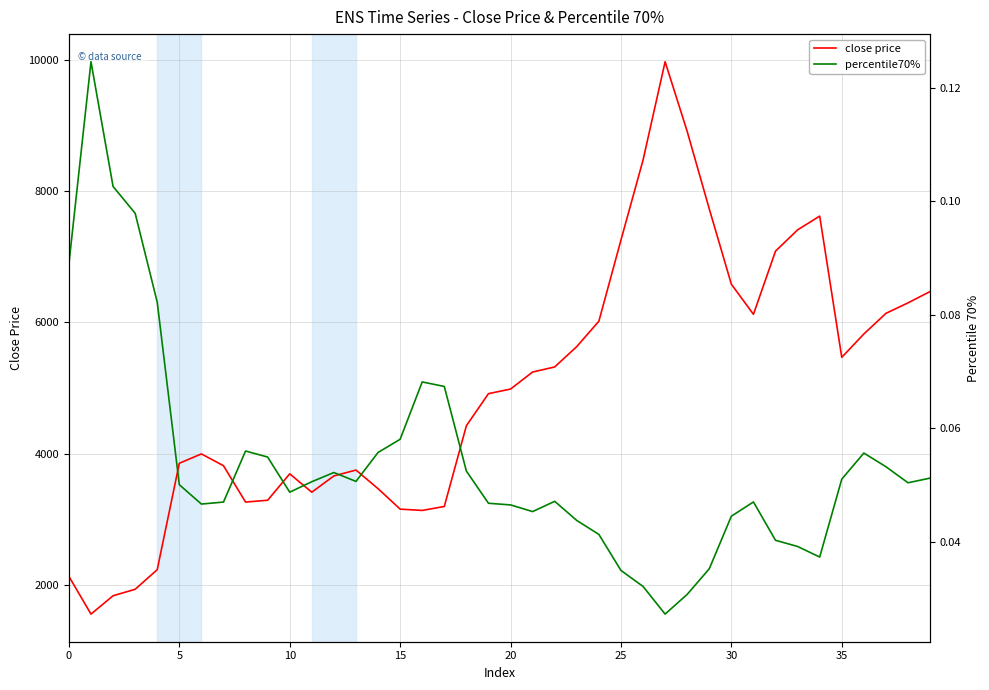

Where is percentile70% nearest to the value 0?

27